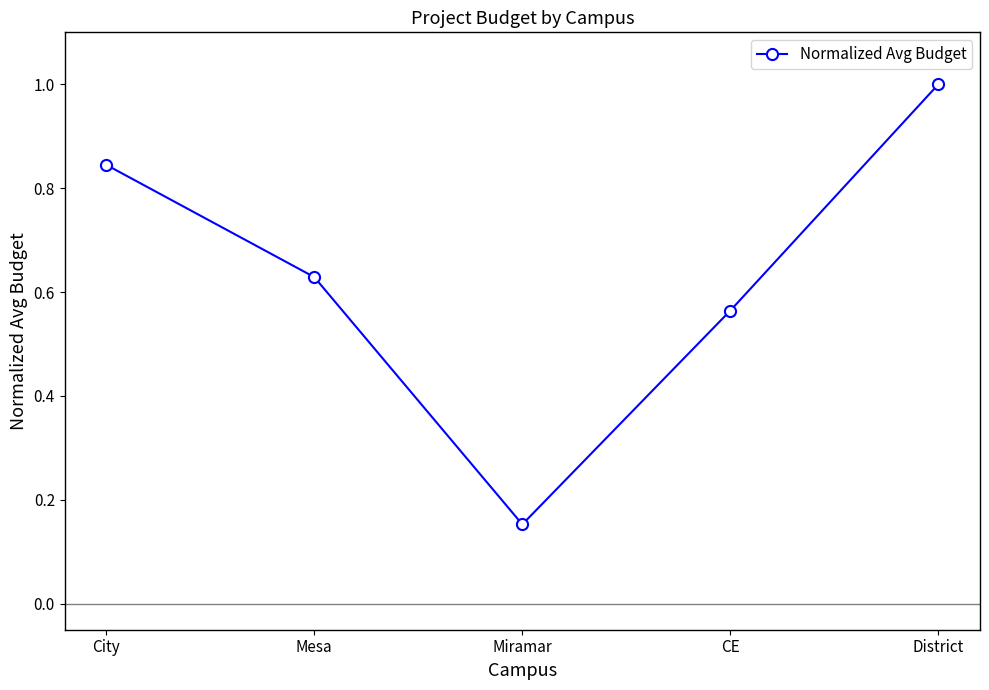

What is the label of the 5th point from the right?

City